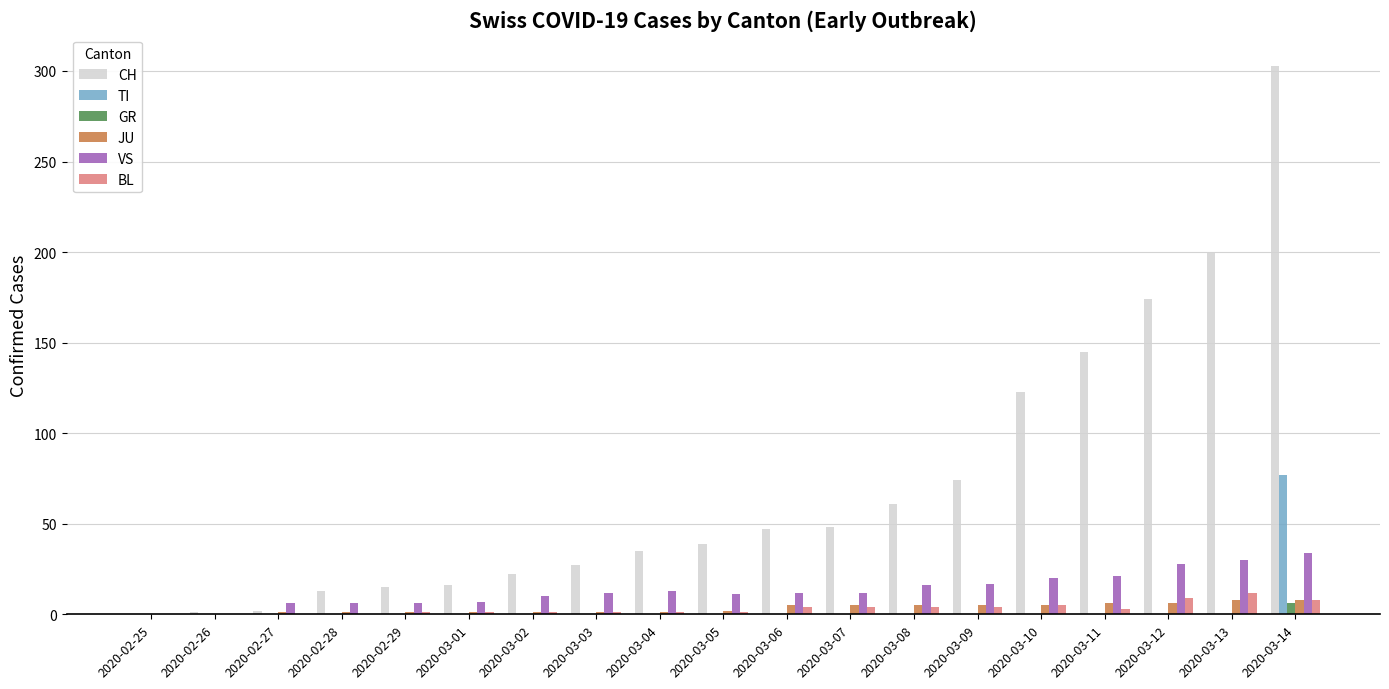

Is the value of VS at 2020-03-11 greater than the value of JU at 2020-03-05?

Yes